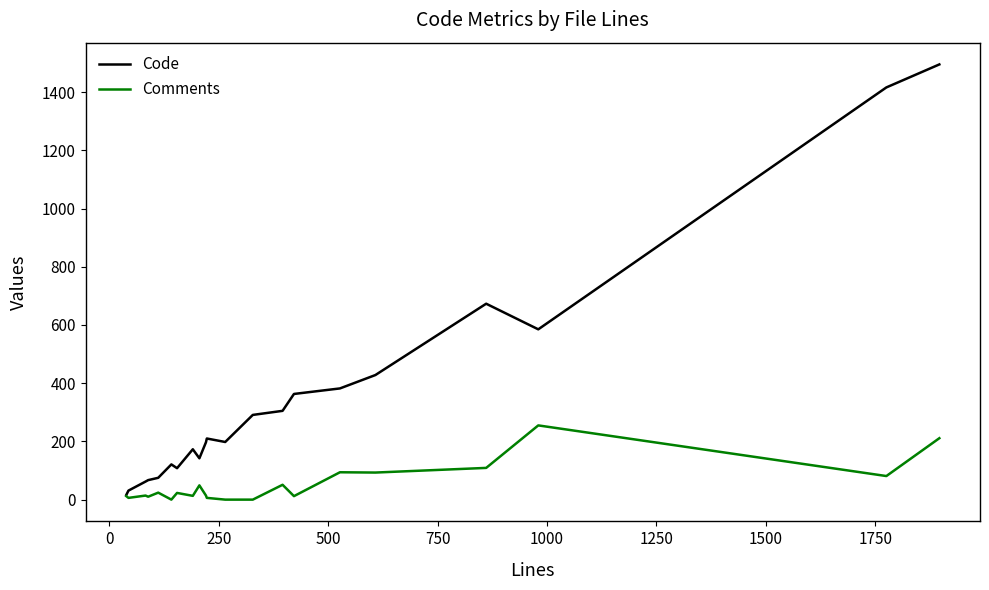

Which series has the largest total across all categories?

Code